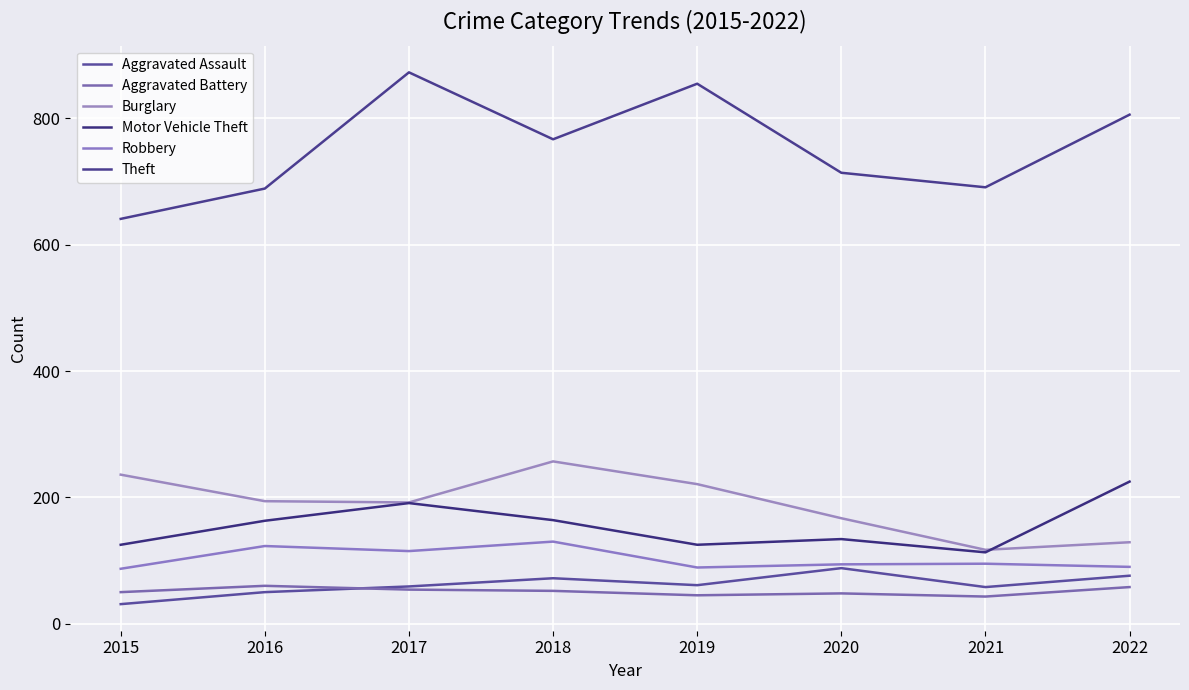

At which label is Burglary closest to 187?

2017